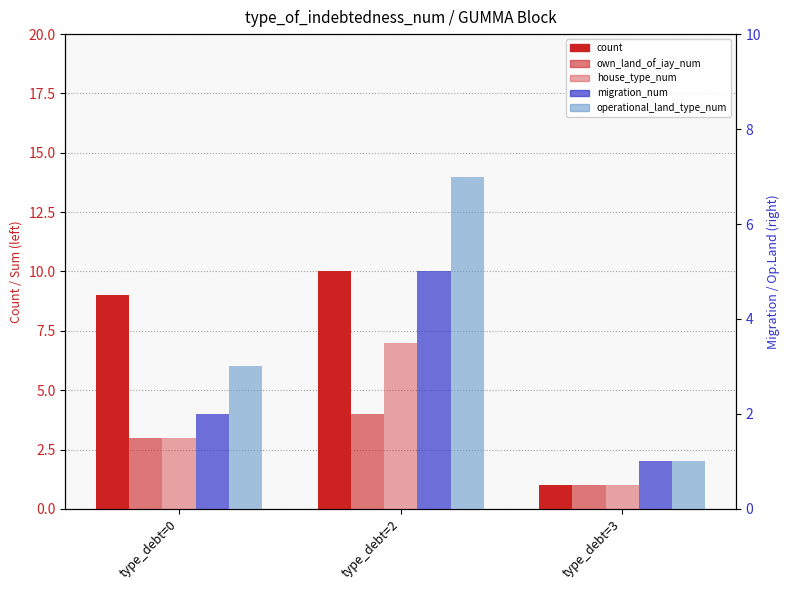

What is the value of the house_type_num bar at the 1st from the left?

3